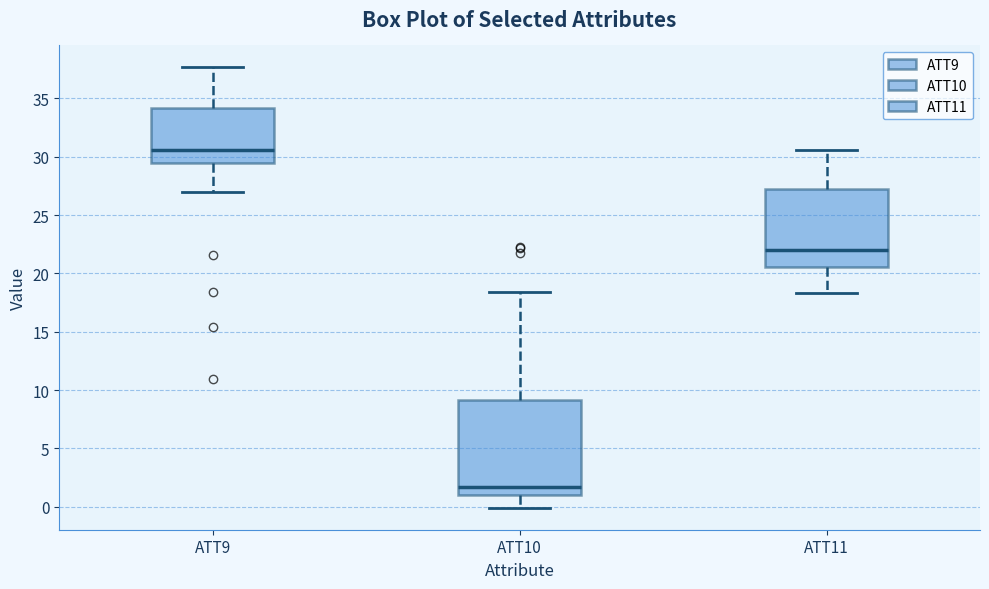

Reading left to right, read every box against the y-axis: the position of its median line, the range the box covers, and the ends of its whiskers. The values are not printed on the chart, so give them approximately, as read against the axis.

ATT9: median 30.5, box 29.5 to 34.0, whiskers 27.0 to 37.5
ATT10: median 1.5, box 1.0 to 9.0, whiskers 0.0 to 18.5
ATT11: median 22.0, box 20.5 to 27.0, whiskers 18.5 to 30.5